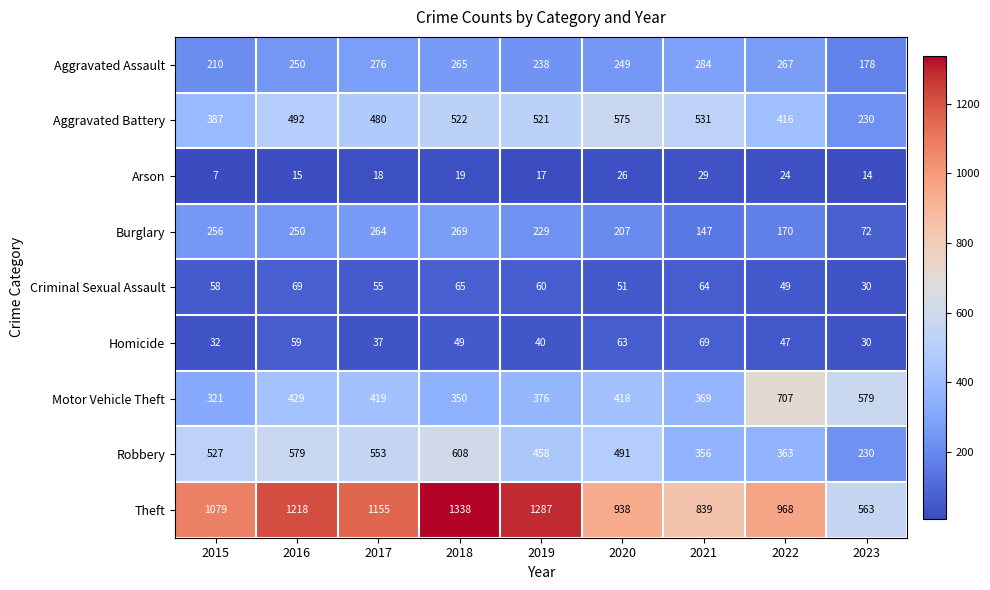

Count the number of data series in this chart.

9